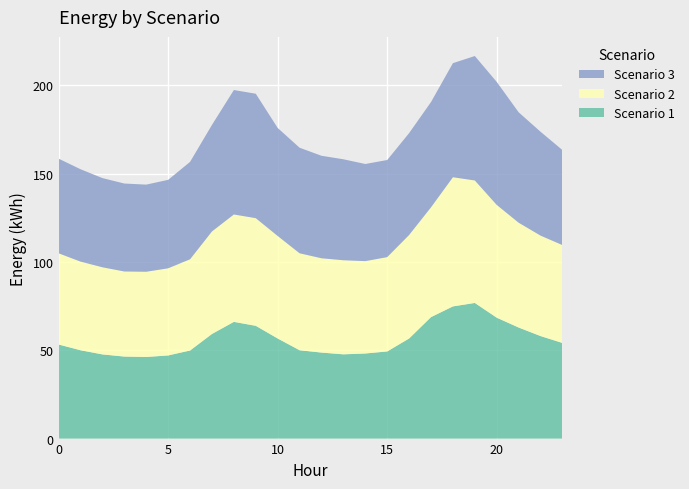

Reading left to right, extract all data points from this chart.

Scenario 1: 53.2	50.0	47.6	46.4	46.2	47.1	49.9	59.2	66.1	63.8	56.7	50.0	48.7	47.7	48.2	49.3	56.7	68.8	74.8	76.8	68.4	62.9	58.0	54.1
Scenario 2: 51.6	50.2	49.3	48.2	48.2	49.3	51.6	58.0	60.8	60.9	58.0	54.9	53.4	53.3	52.3	53.4	58.6	62.1	73.1	69.3	63.8	59.3	56.9	55.4
Scenario 3: 53.6	52.3	50.5	49.8	49.3	50.1	55.1	60.3	70.4	70.4	61.1	59.8	58.0	57.2	55.0	55.0	57.7	59.6	64.6	70.4	69.6	62.5	58.8	53.8